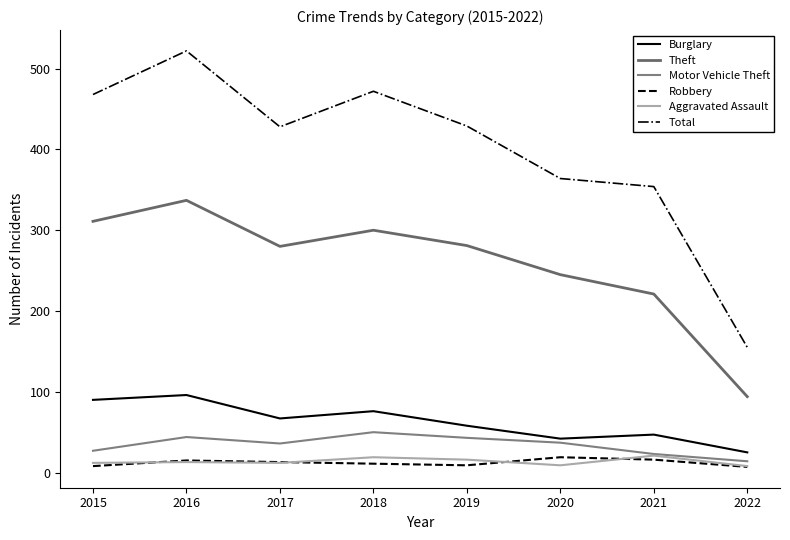

What is the approximate value of Robbery at 2018, to the nearest 5?

10